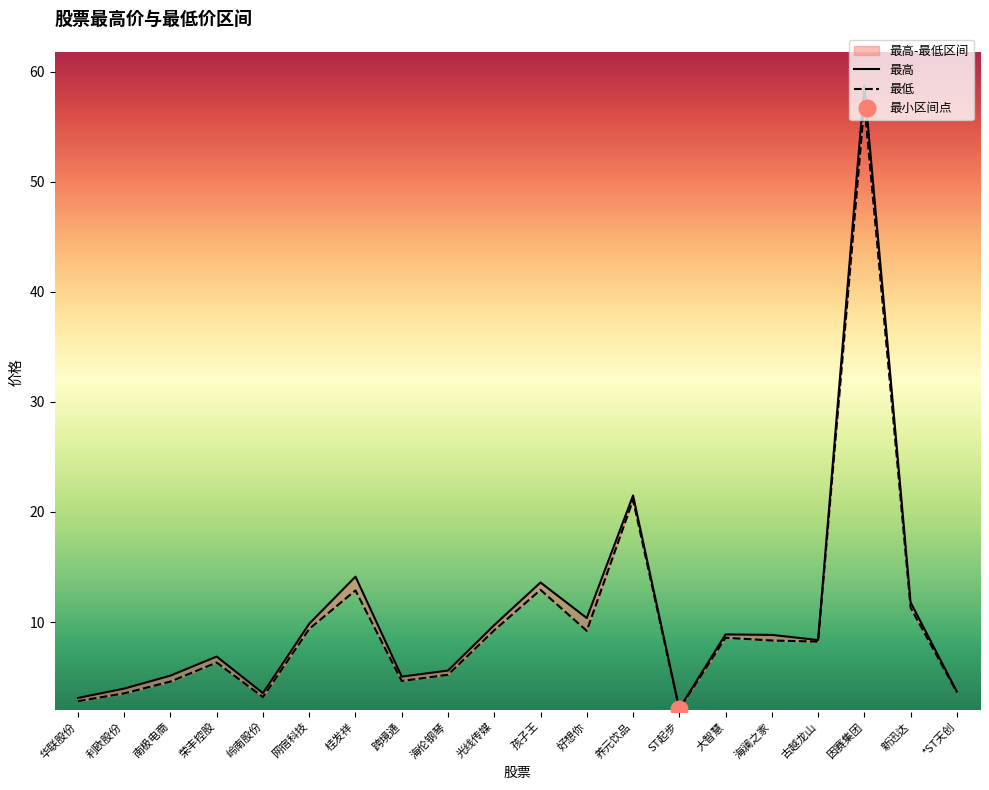

At how many categories does at least one series exceed 5?

15